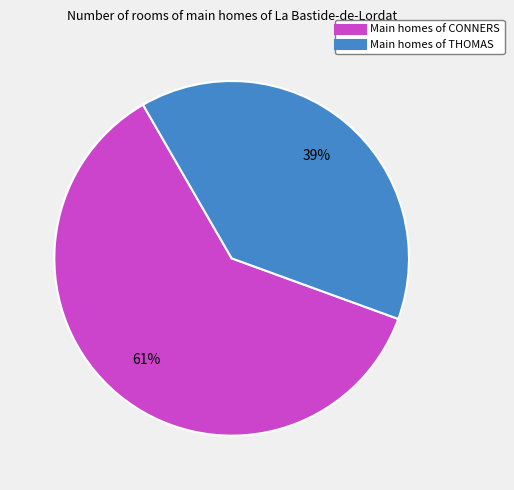

Is there a majority slice in this chart?

Yes